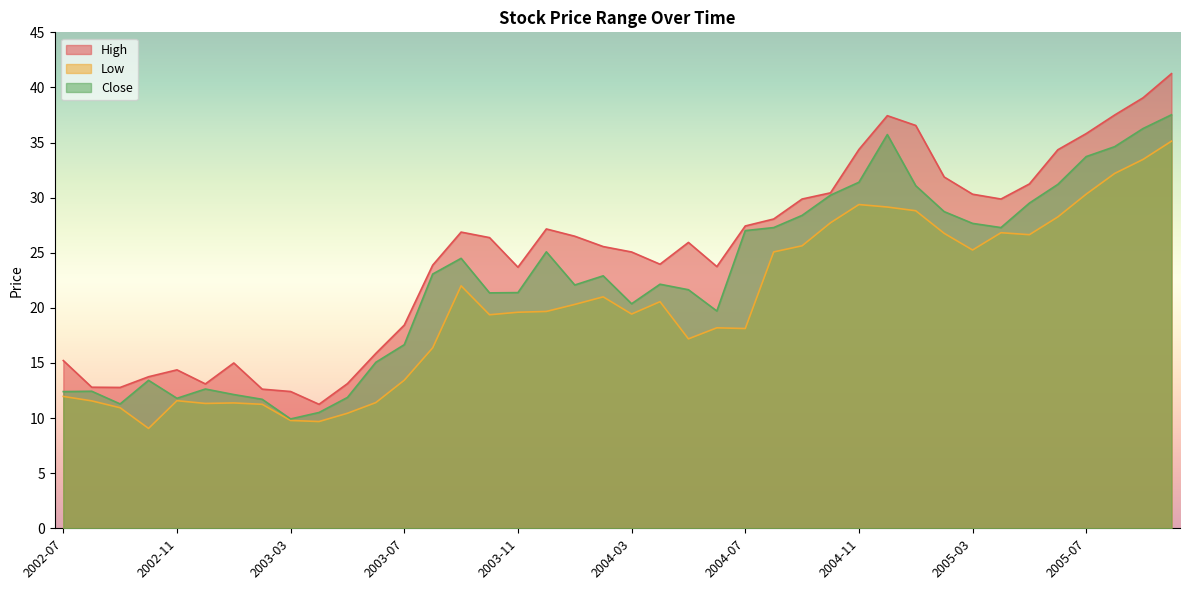

How many lines are shown in the chart?

3